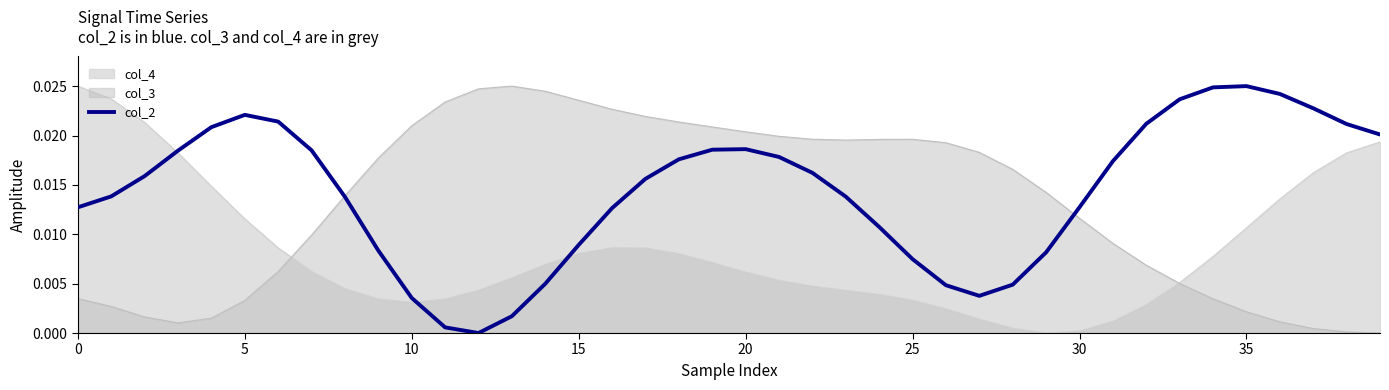

At 35, list the series in order from largest to smallest.

col_2, col_4, col_3